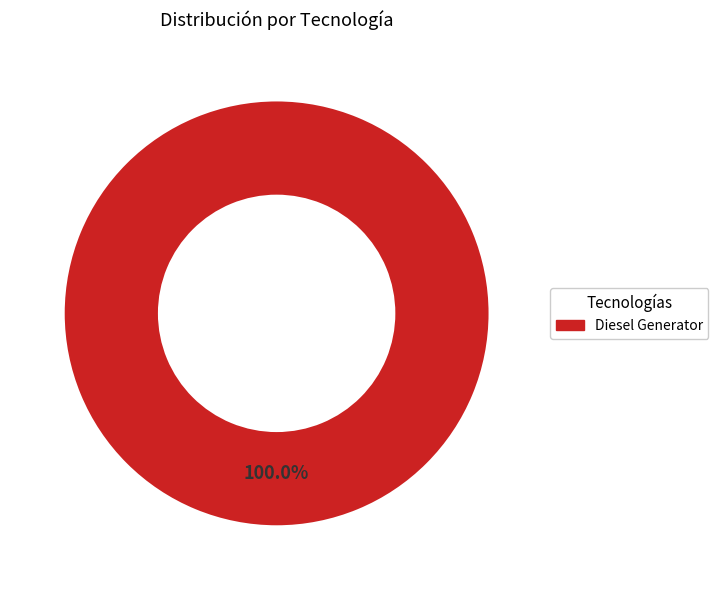

Rank the categories by value from highest to lowest.

Diesel Generator